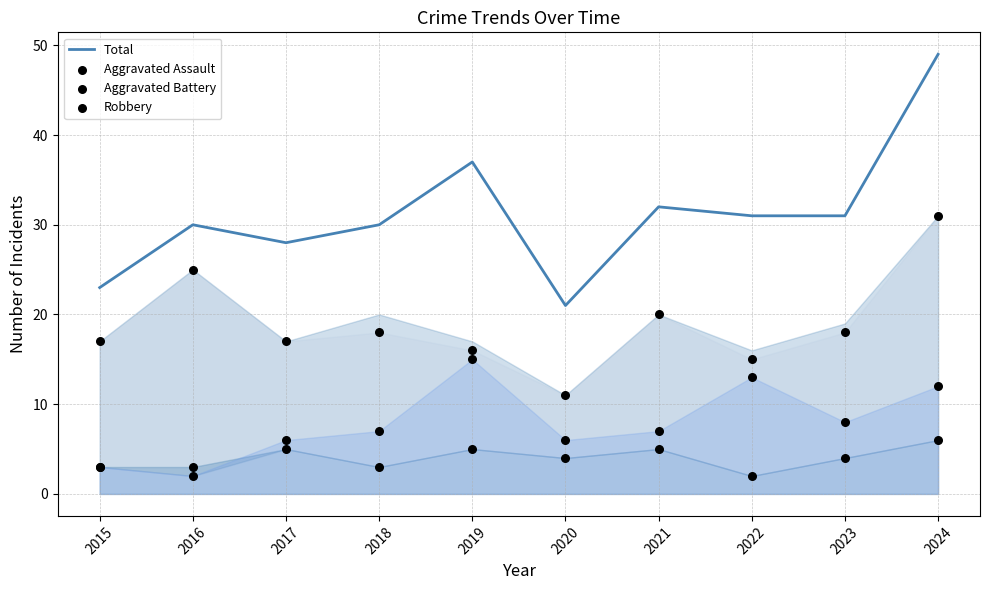

At how many categories does at least one series exceed 36?

2